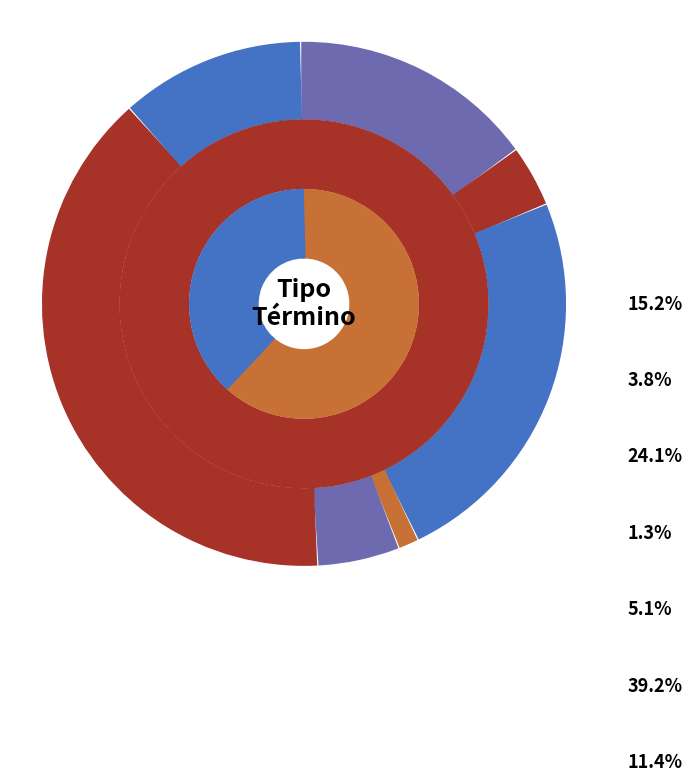

The Abandono Del Procedimiento slice represents 29% of the pie. True or false?

False